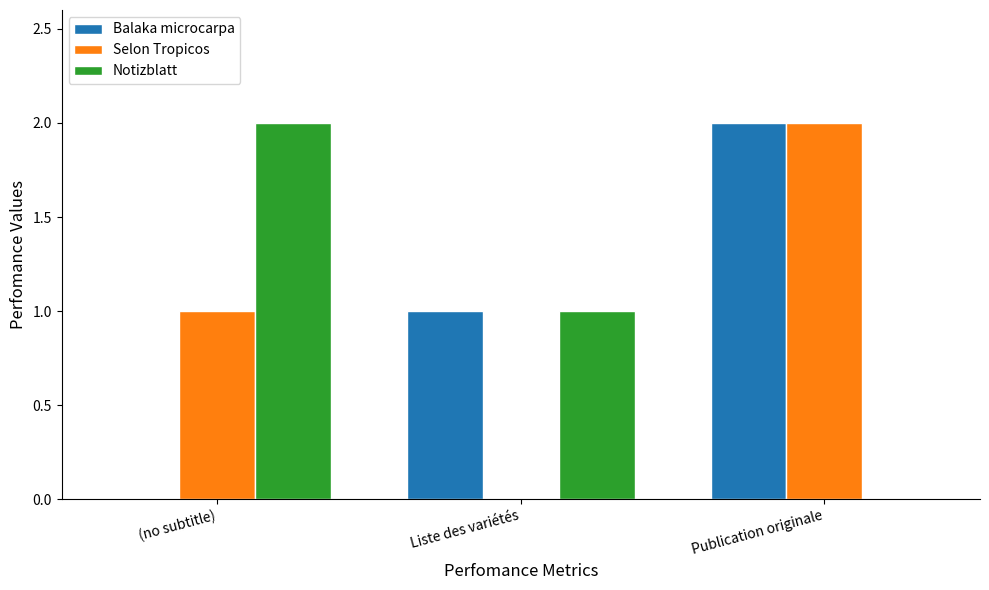

What is the sum of all Selon Tropicos values?

3